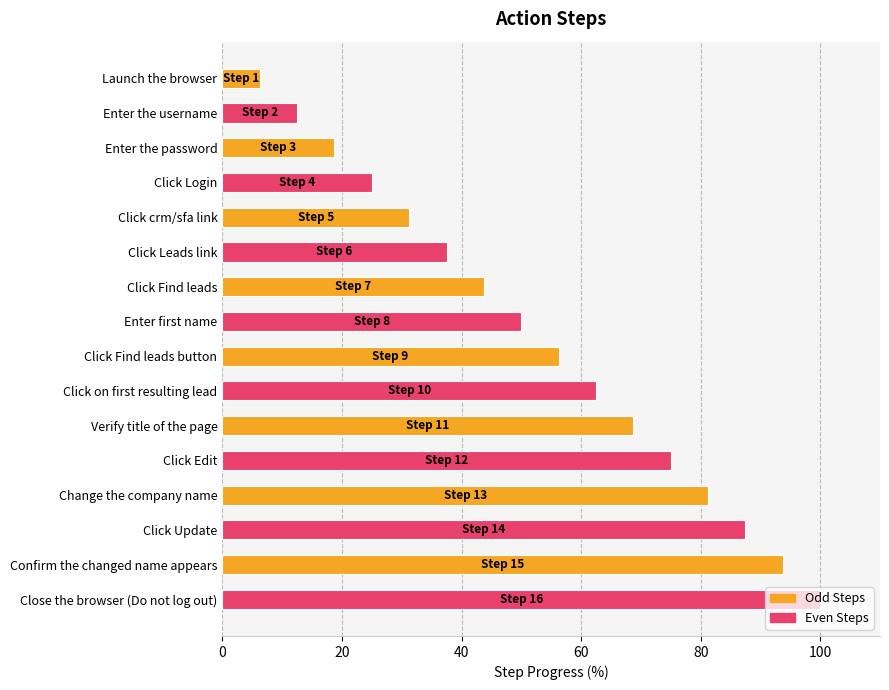

Read the value at Confirm the changed name appears.

93.8